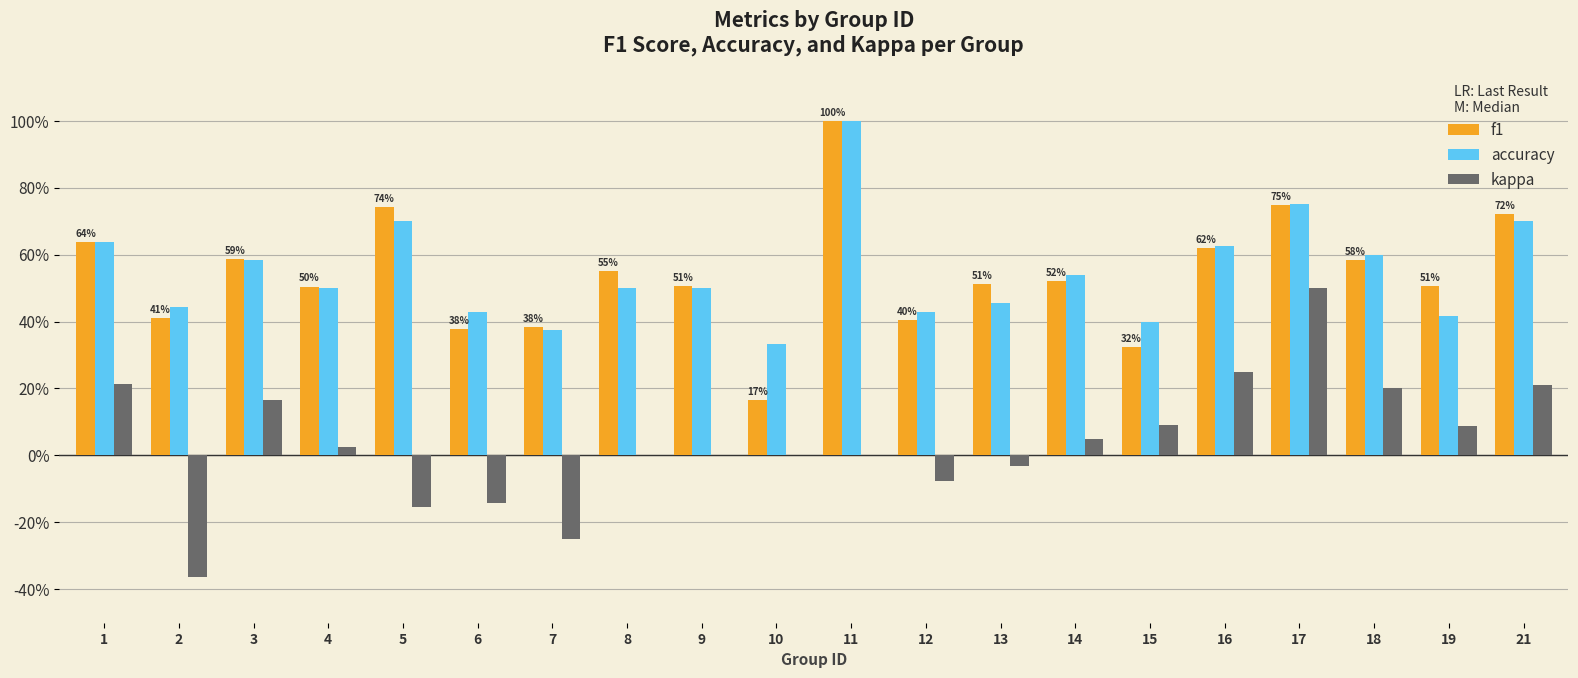

At which category is the sum across all series the highest?

11